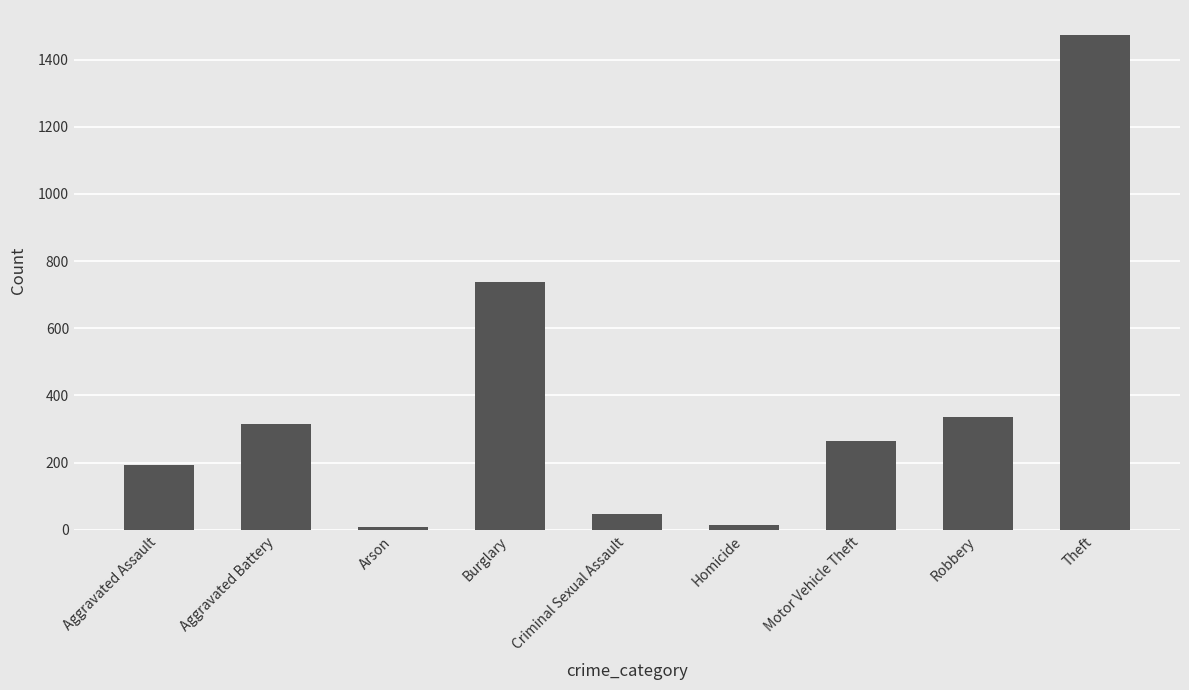

What is the label of the 7th bar from the left?

Motor Vehicle Theft